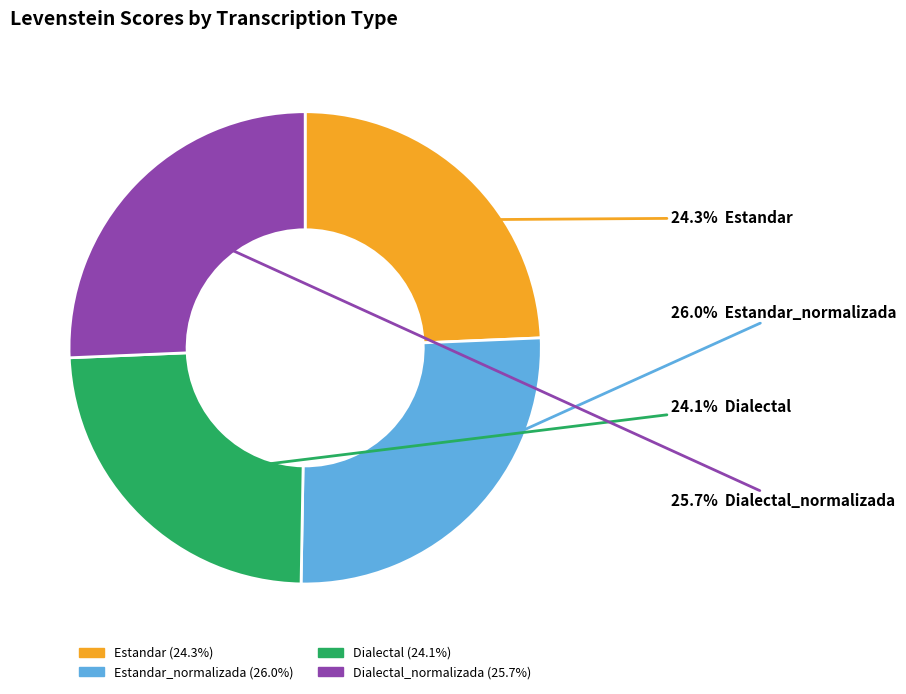

Is there a majority slice in this chart?

No